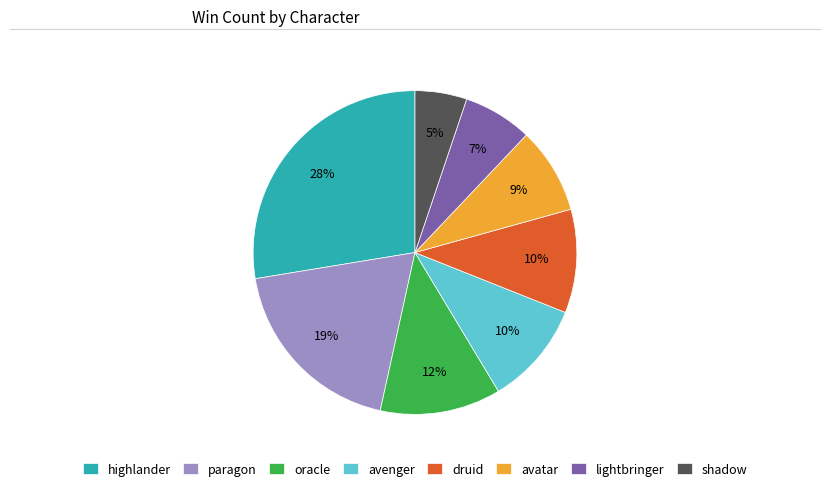

True or false: druid accounts for 1% of the total.

False